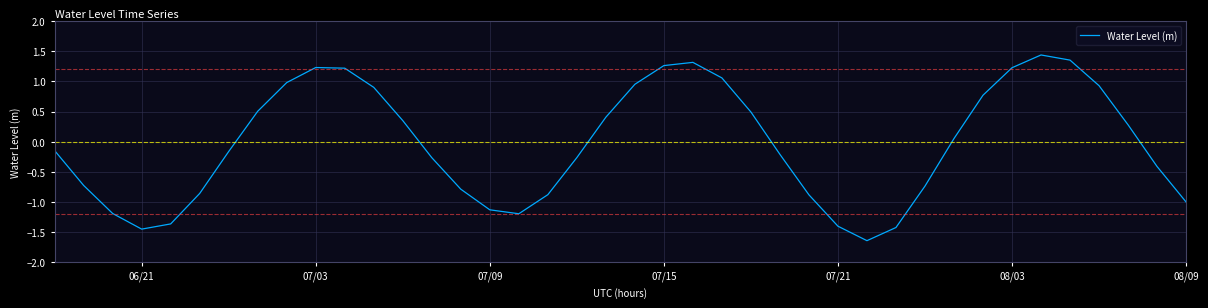

Where is the first local minimum?

06/21